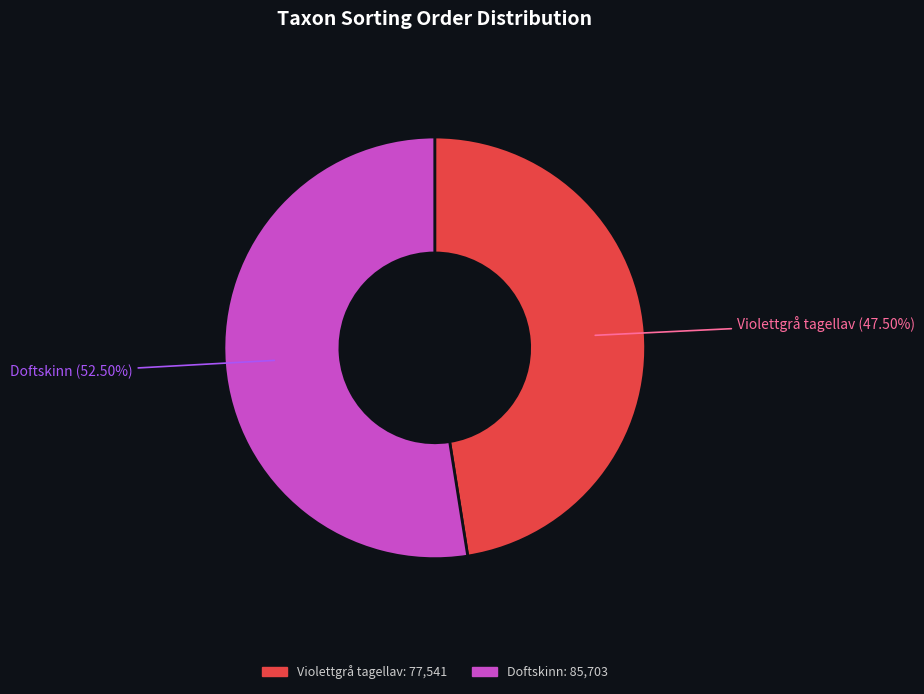

Between Violettgrå tagellav and Doftskinn, which is larger?

Doftskinn